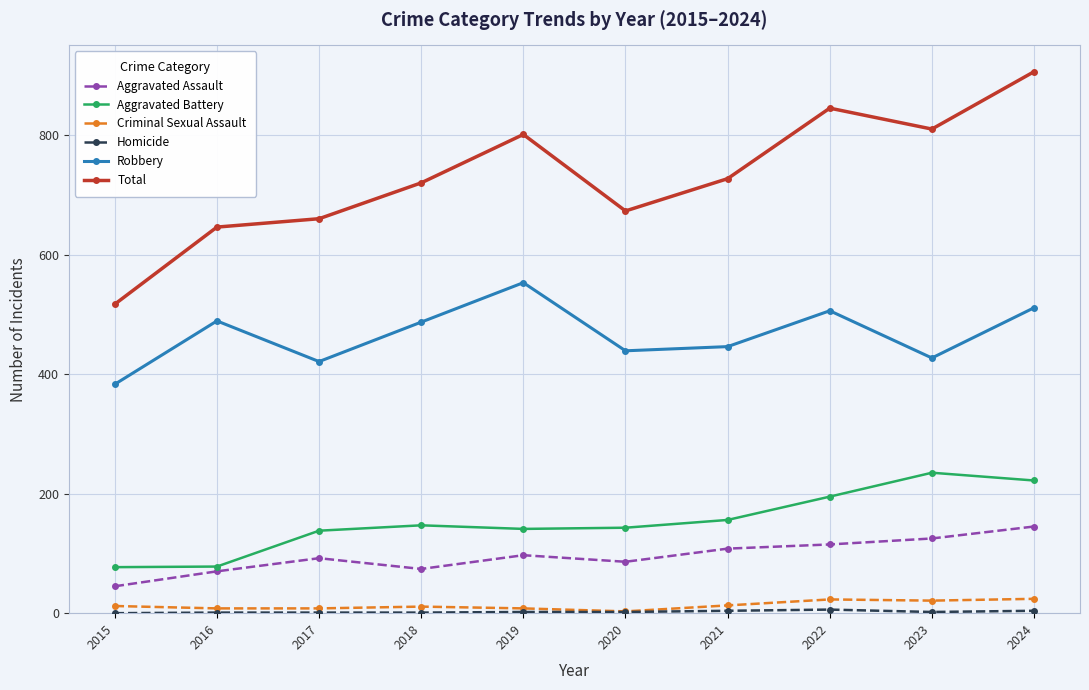

True or false: Aggravated Battery and Aggravated Assault cross at least once.

False